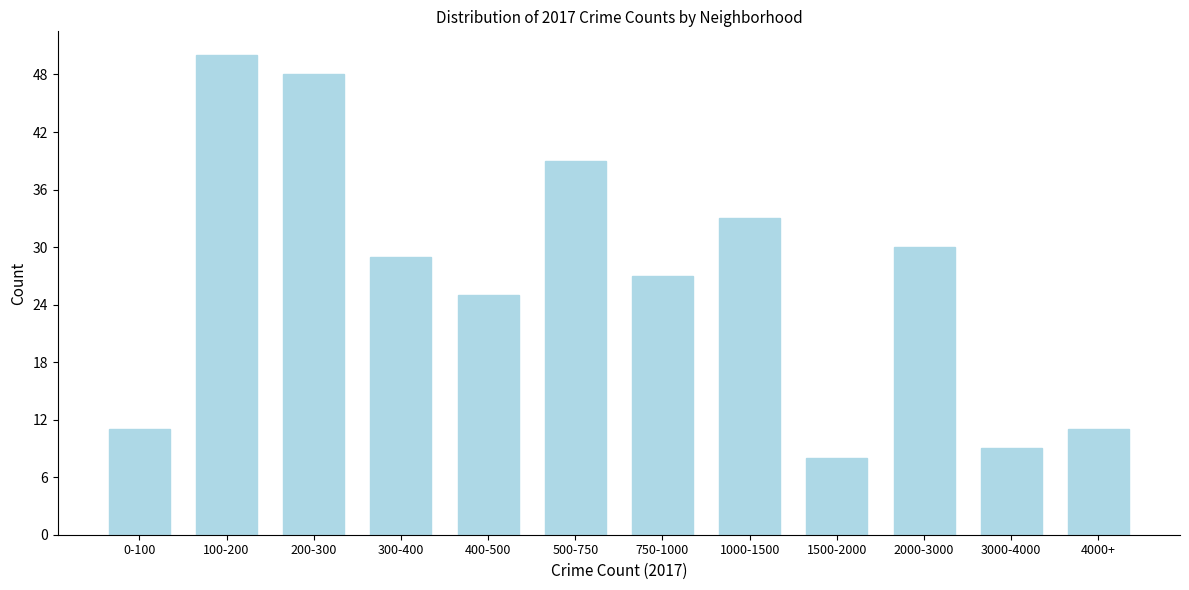

Reading left to right, what are all the values shown in this chart?

0-100=11	100-200=50	200-300=48	300-400=29	400-500=25	500-750=39	750-1000=27	1000-1500=33	1500-2000=8	2000-3000=30	3000-4000=9	4000+=11